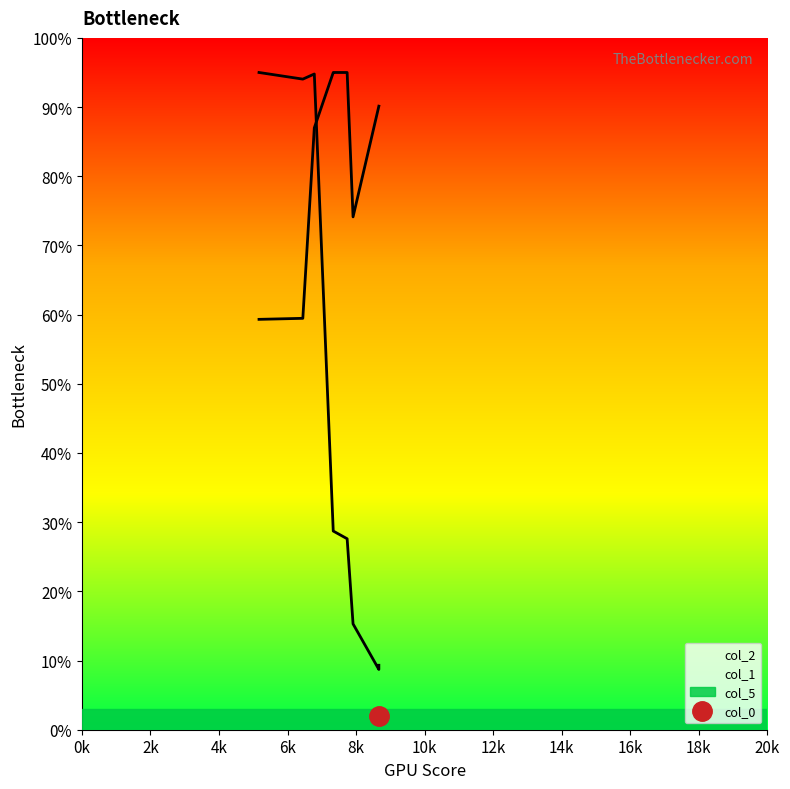

Does the chart have visible grid lines?

No